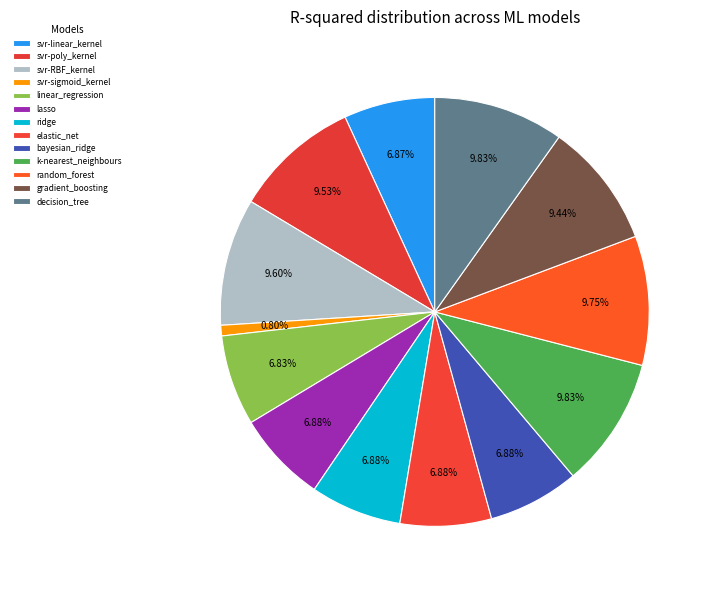

Combined, do lasso and svr-sigmoid_kernel account for over 50%?

No